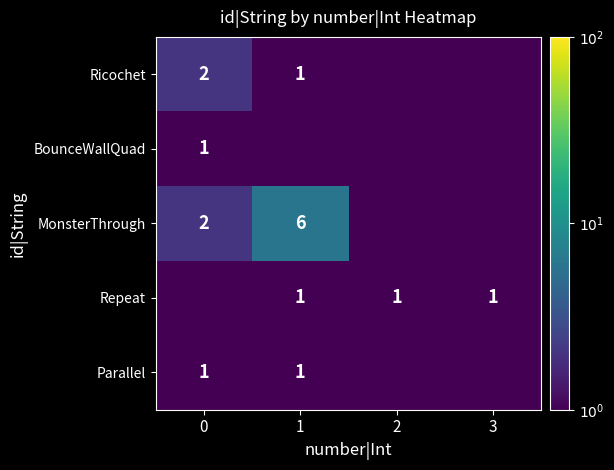

Is it true that Repeat equals 1.0 at 1?

True